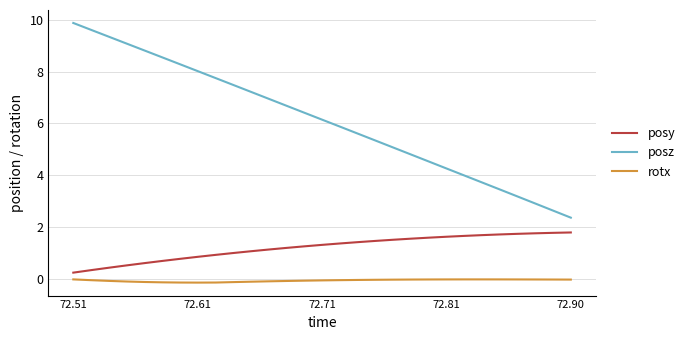

Which series has the widest spread of values?

posz